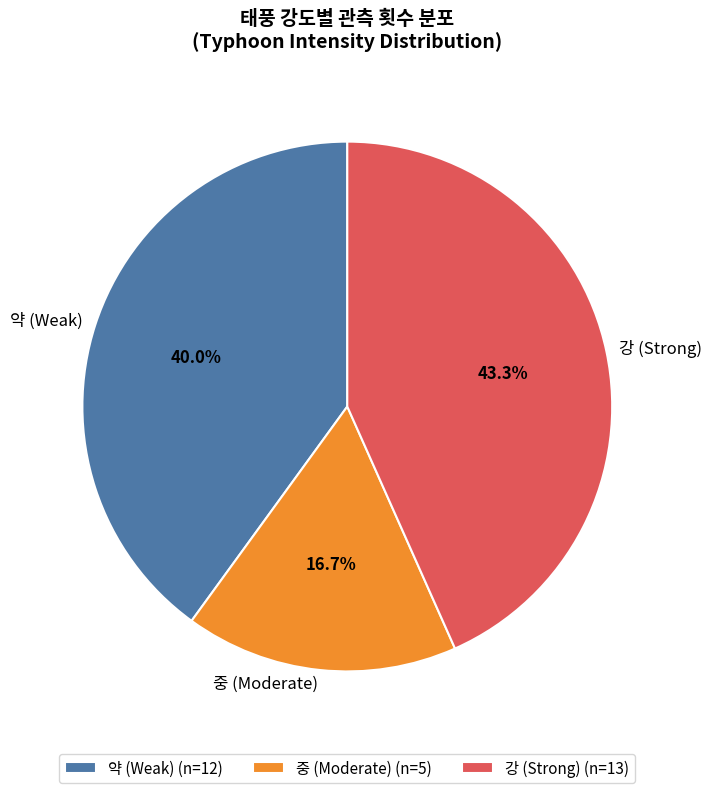

Combined, do 약 and 강 account for over 50%?

Yes